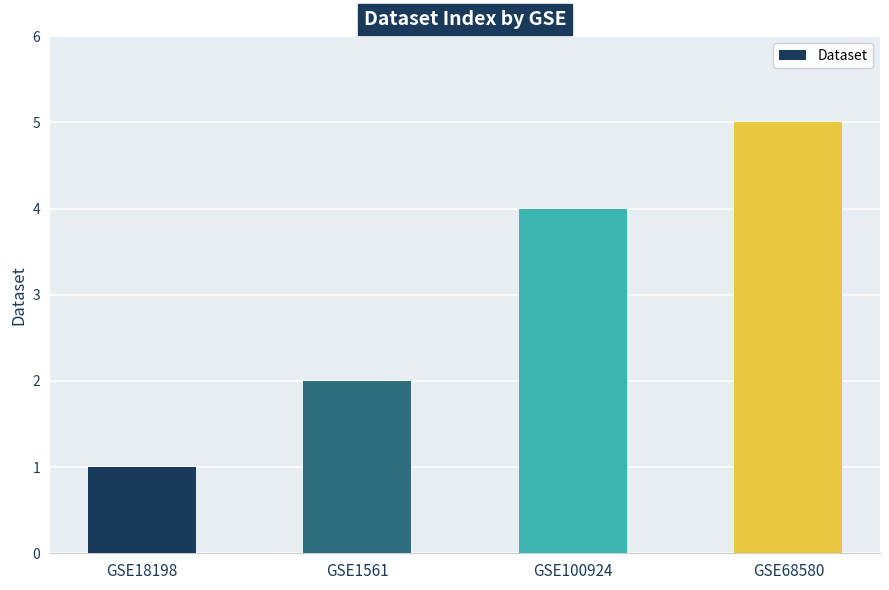

Reading left to right, list all the values displayed in this chart.

1	2	4	5